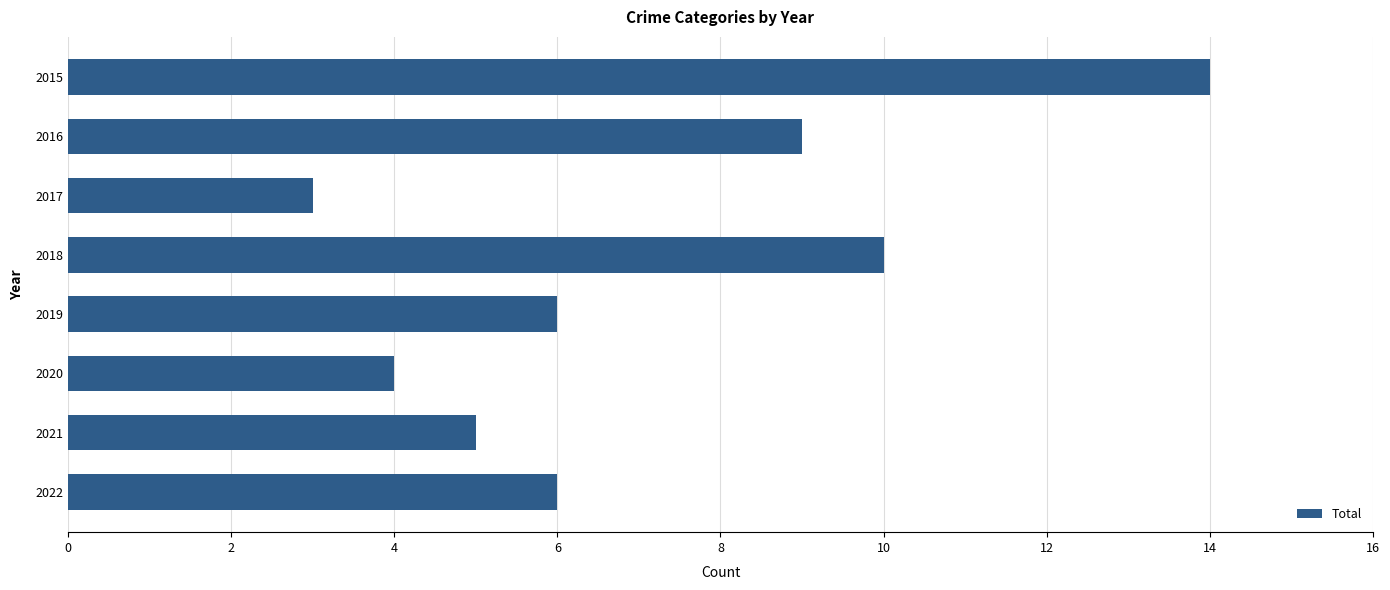

The value at 2018 is 16. True or false?

False